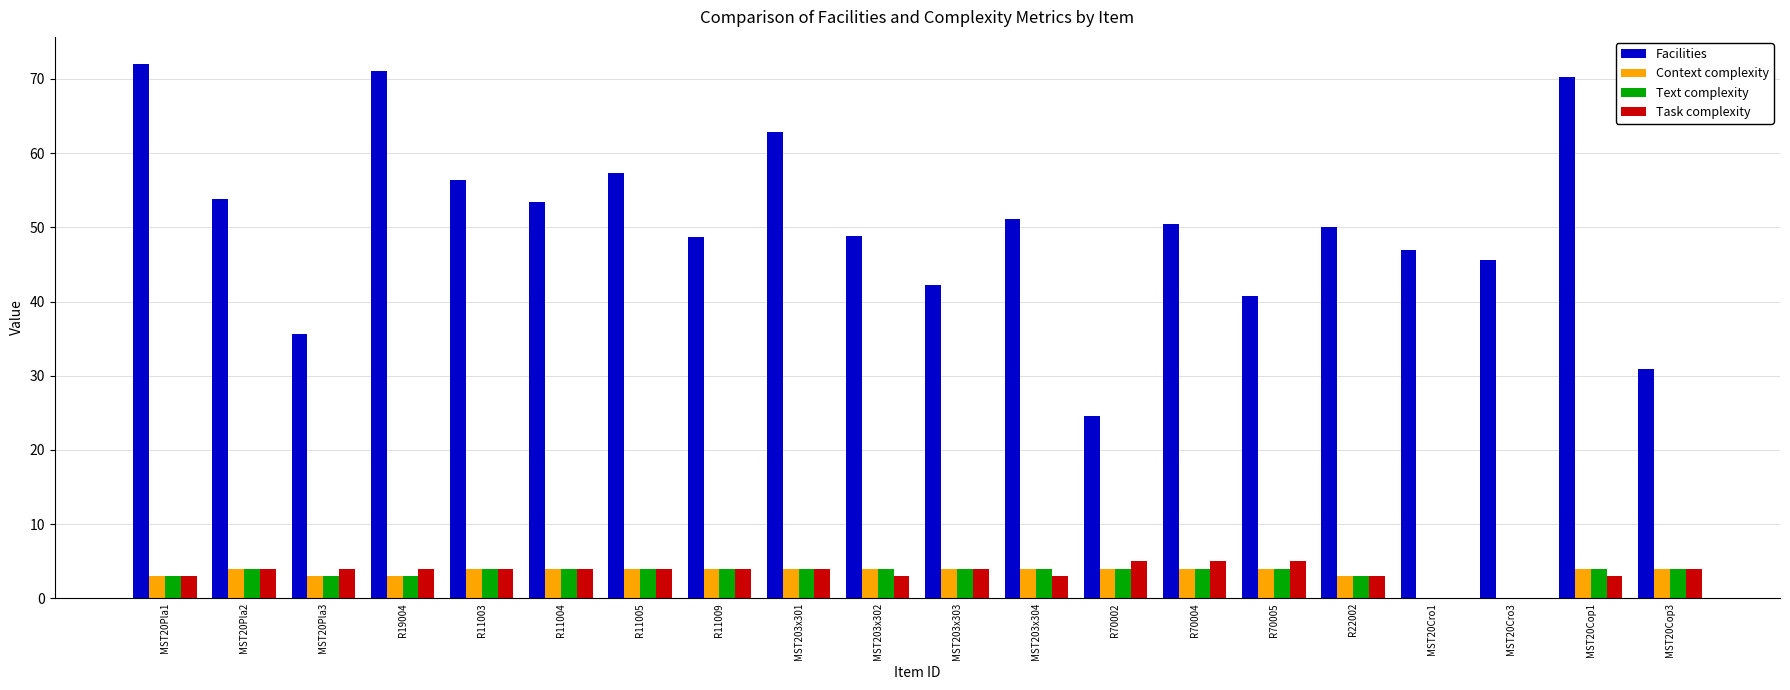

How many groups of bars are there?

20